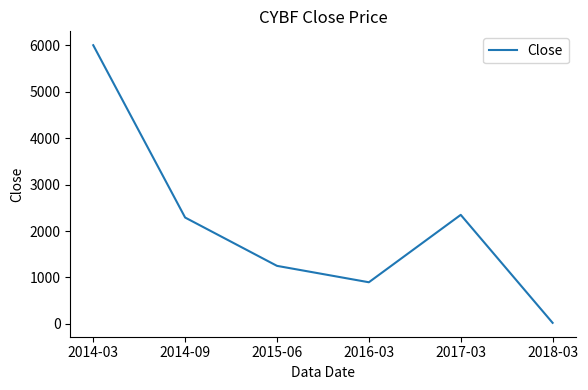

Which has a higher value, 2017-03 or 2015-06?

2017-03